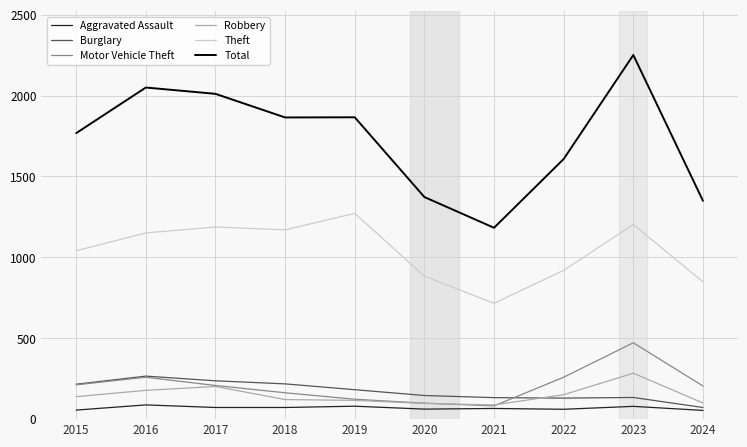

Which series has the largest range (max minus min)?

Total